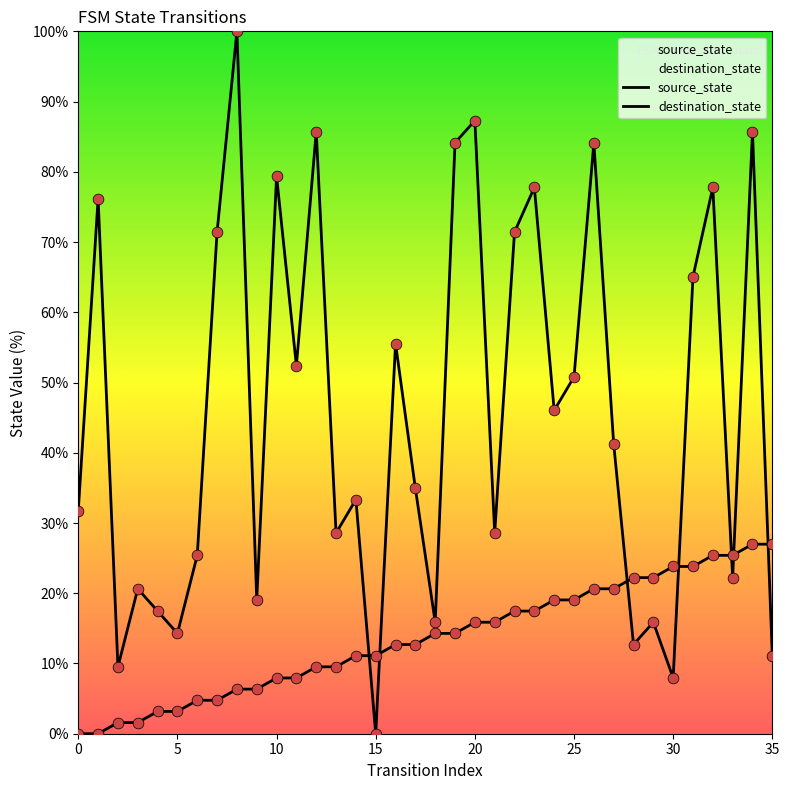

At how many categories does at least one series exceed 85?

4